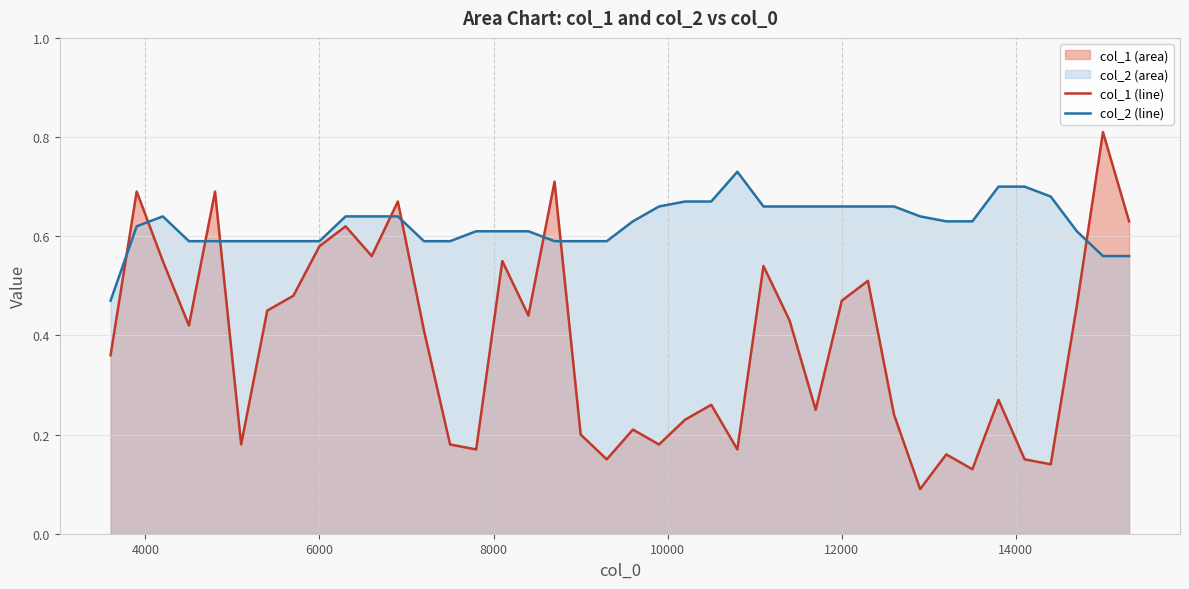

Which series has the largest total across all categories?

col_2 (line)